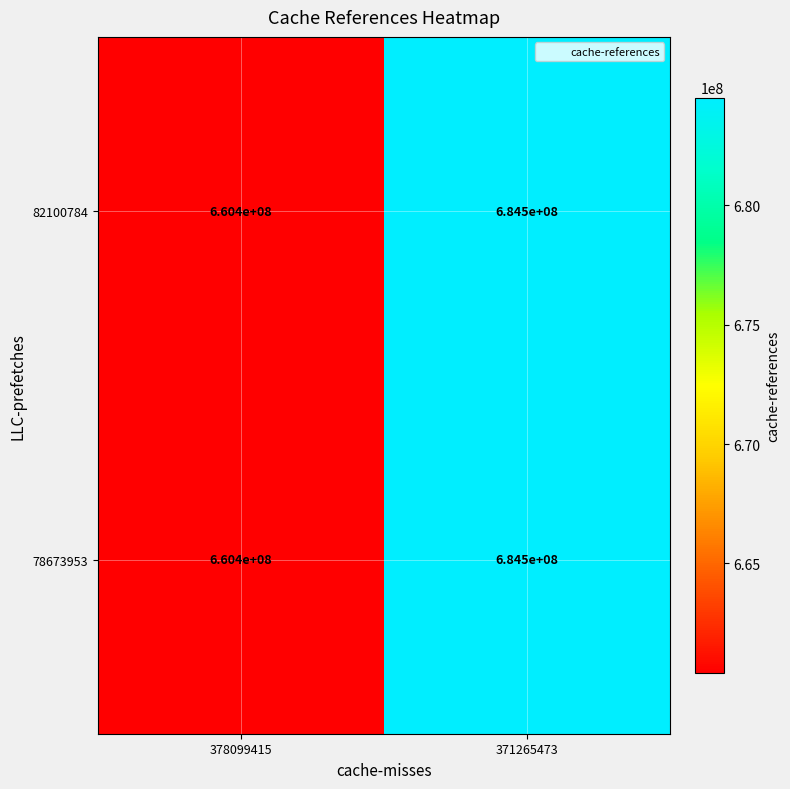

What is the total value across all series at 378099415?

1320800000